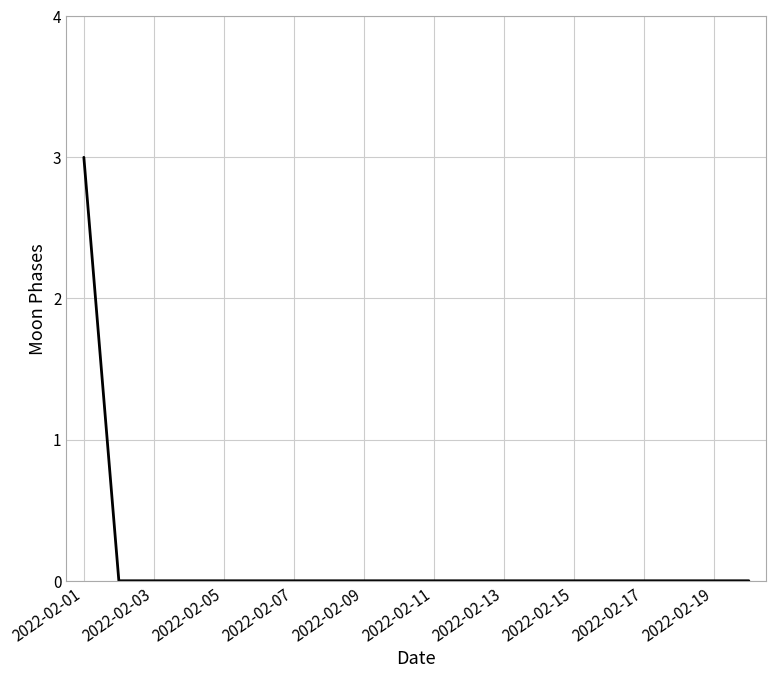

What is the difference between the maximum and minimum values?

3